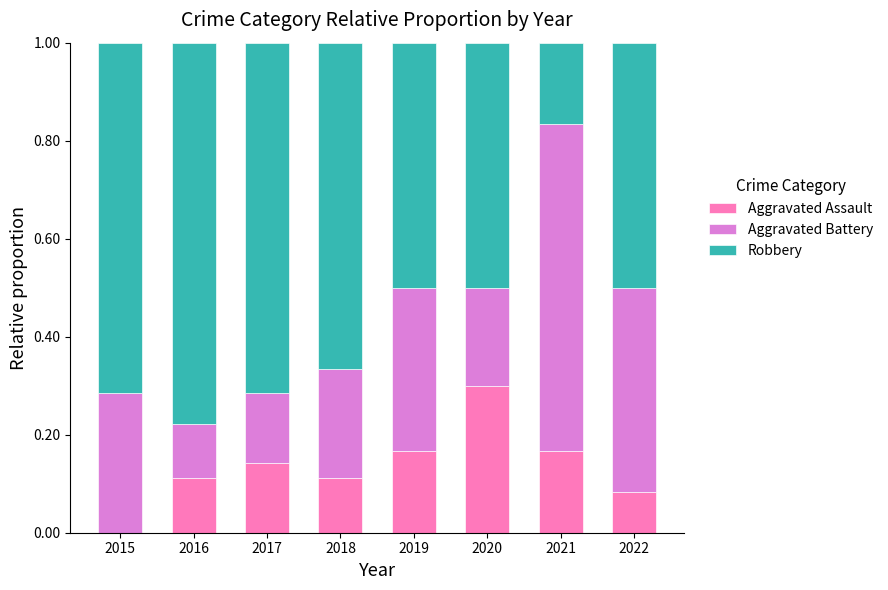

What is the total value across all series at 2015?

1.0